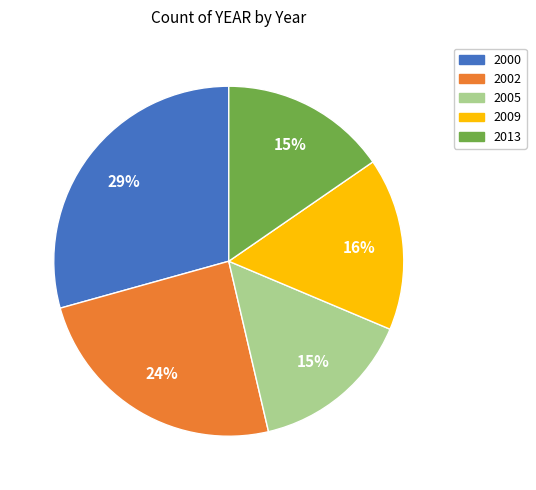

To the nearest percent, what percentage of the pie is 2000?

29%